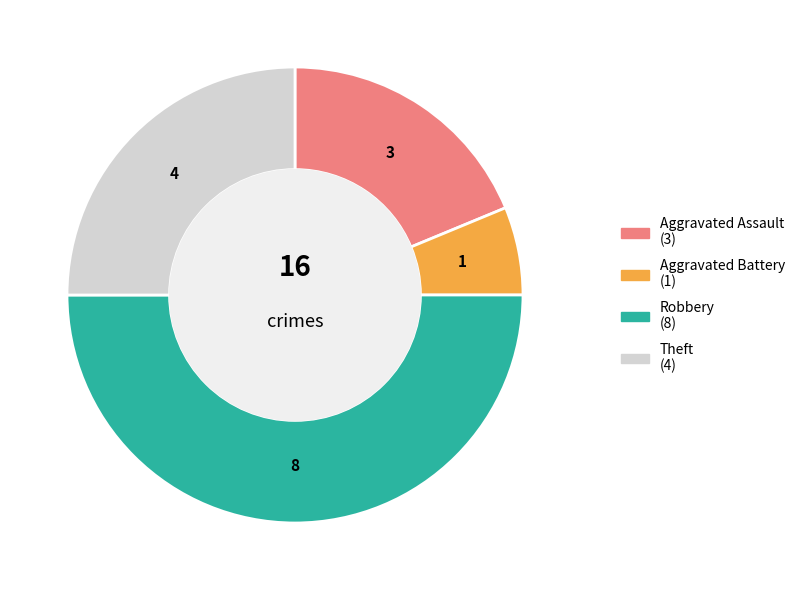

How many segments does this pie chart have?

4